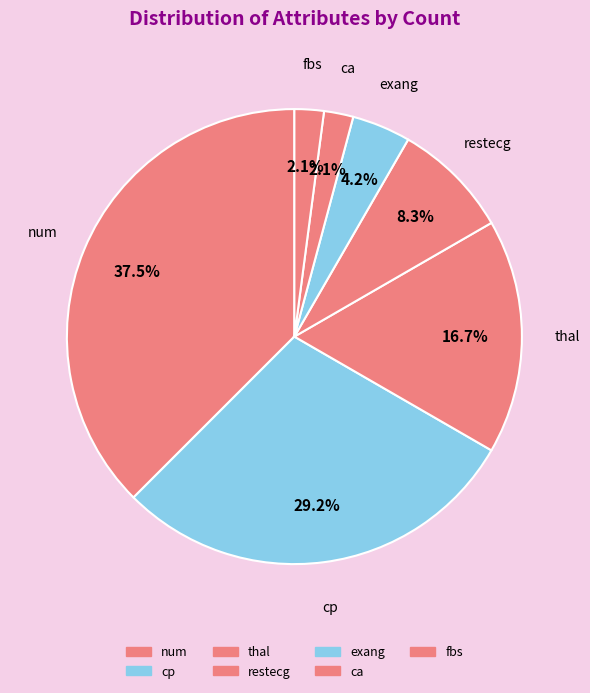

Does any single category account for the majority?

No